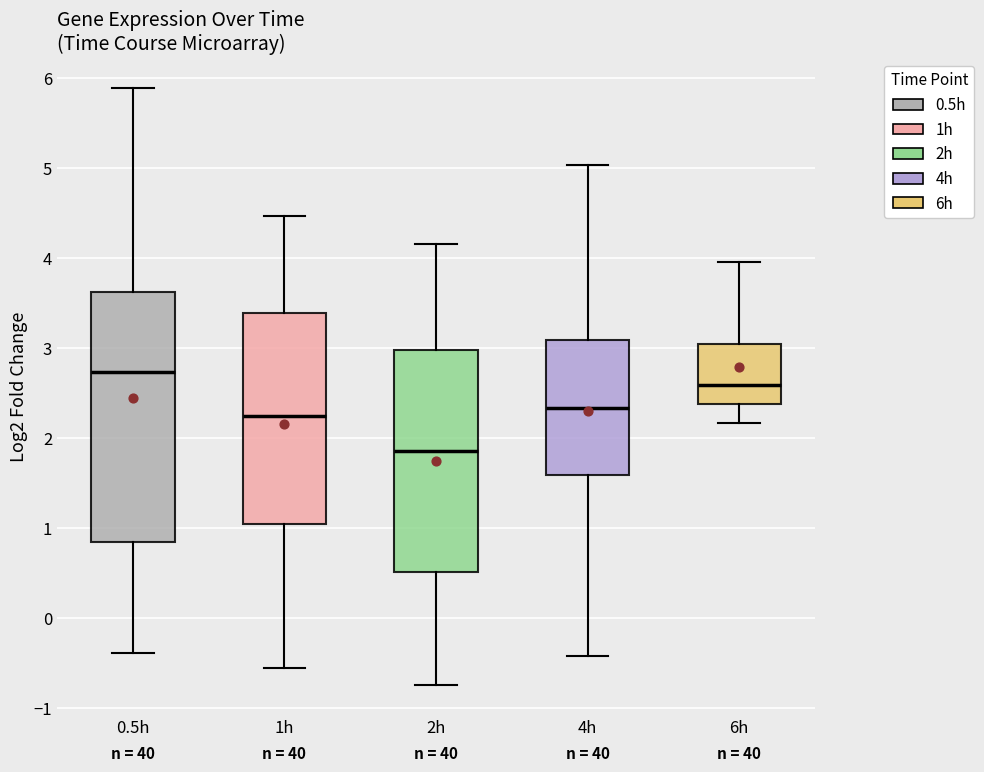

Which box's median line is the lowest?

2h